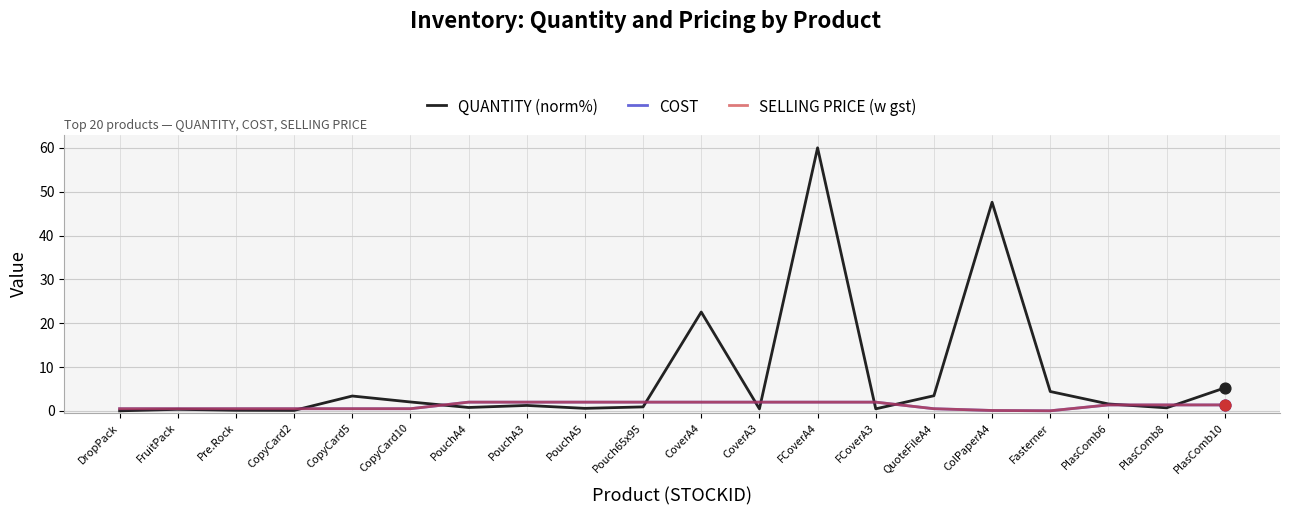

At how many categories does at least one series exceed 15?

3